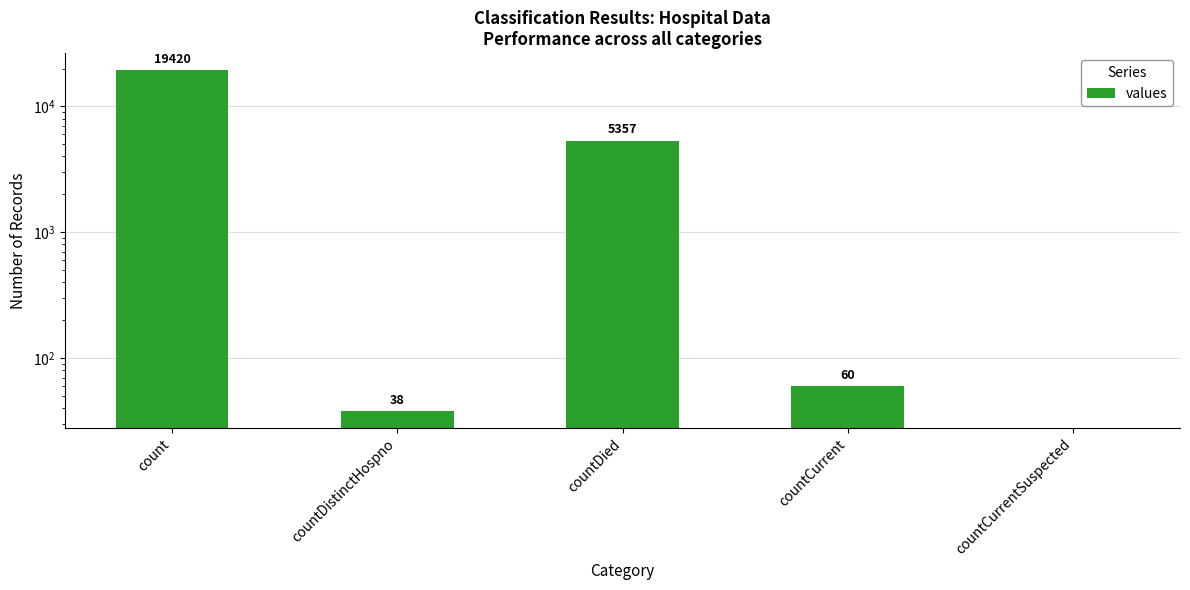

Which label corresponds to the largest value in the chart?

count